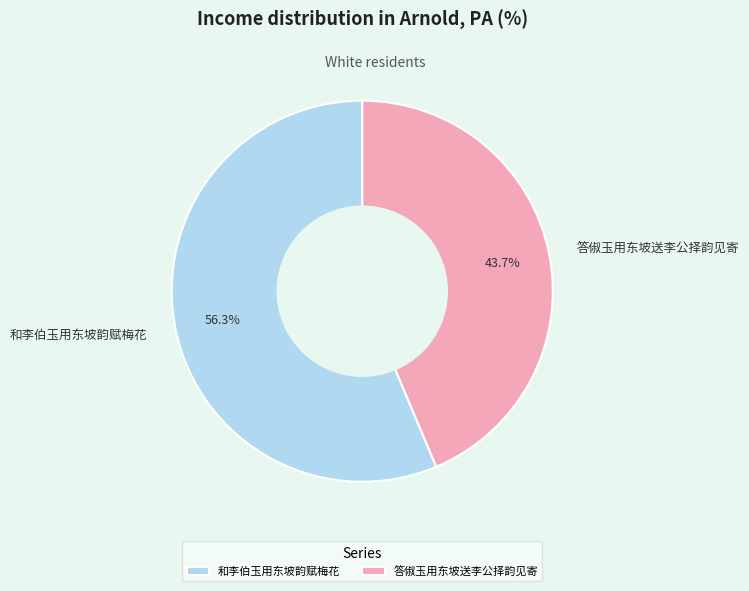

Count the number of slices in the pie.

2